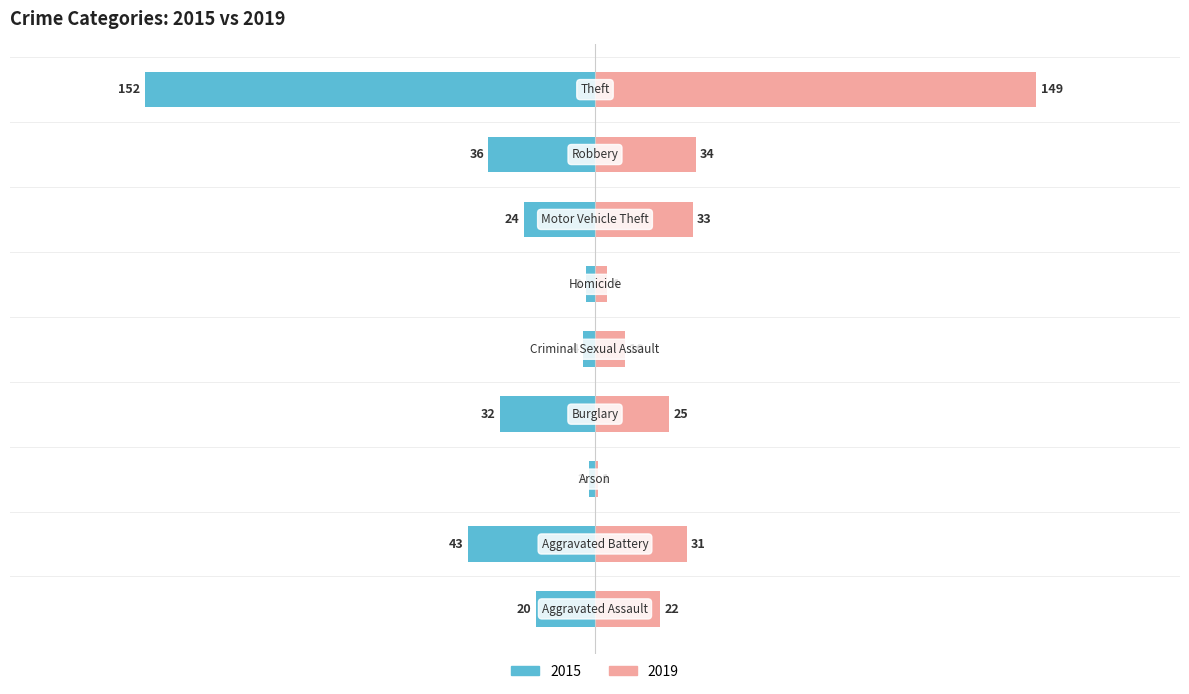

Reading left to right, extract all data points from this chart.

2015: Aggravated Assault=-20	Aggravated Battery=-43	Arson=-2	Burglary=-32	Criminal Sexual Assault=-4	Homicide=-3	Motor Vehicle Theft=-24	Robbery=-36	Theft=-152
2019: Aggravated Assault=22	Aggravated Battery=31	Arson=1	Burglary=25	Criminal Sexual Assault=10	Homicide=4	Motor Vehicle Theft=33	Robbery=34	Theft=149